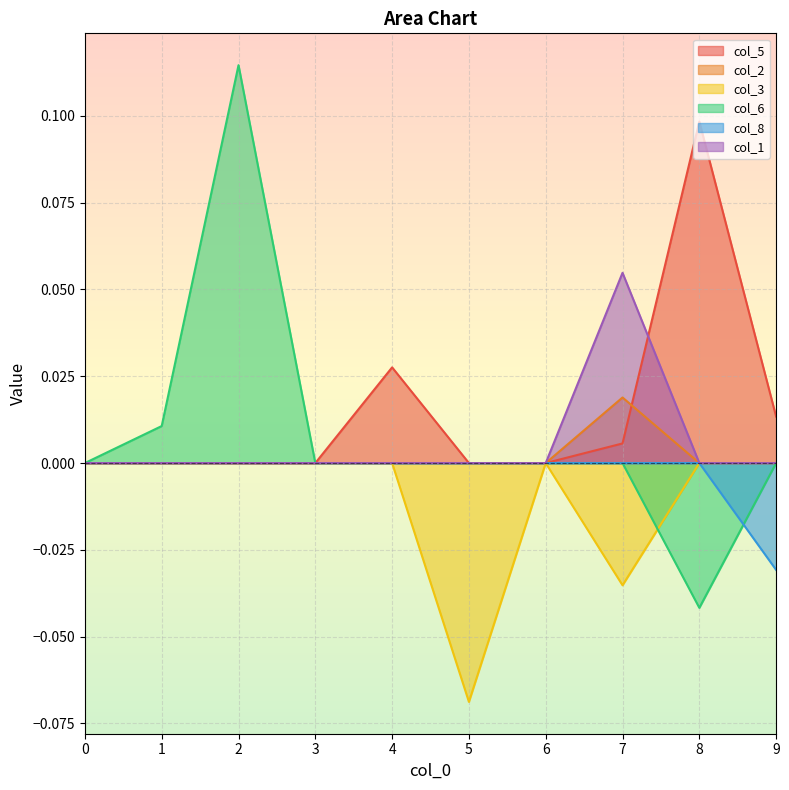

Which series ends up on top after the final intersection of col_8 and col_6?

col_6